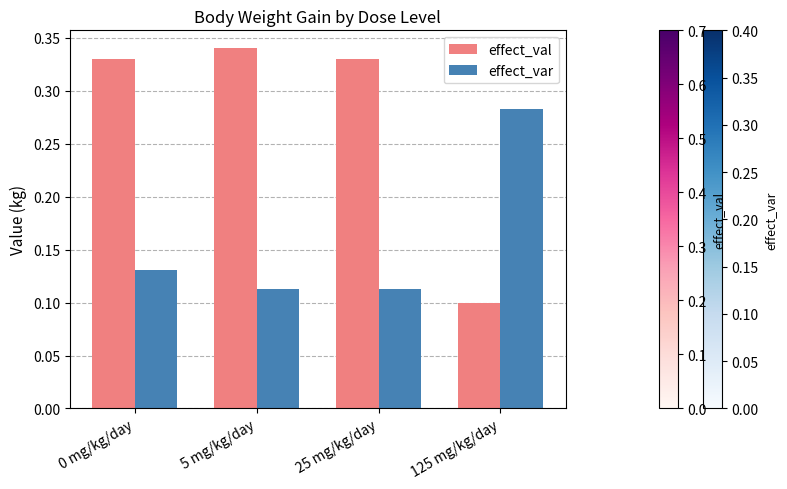

At which label does effect_val reach its peak?

5 mg/kg/day